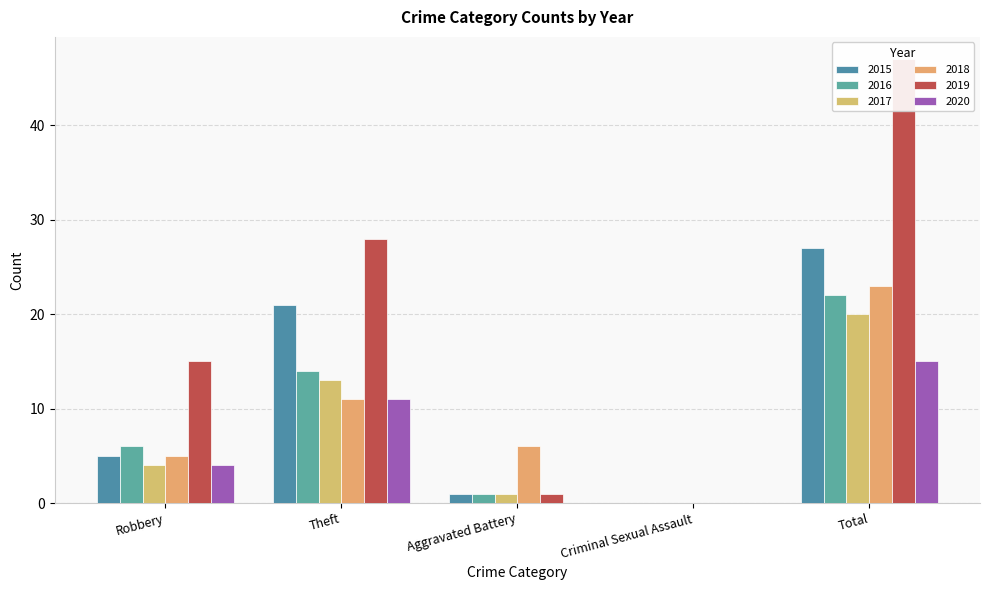

At which label is 2018 closest to 11?

Theft